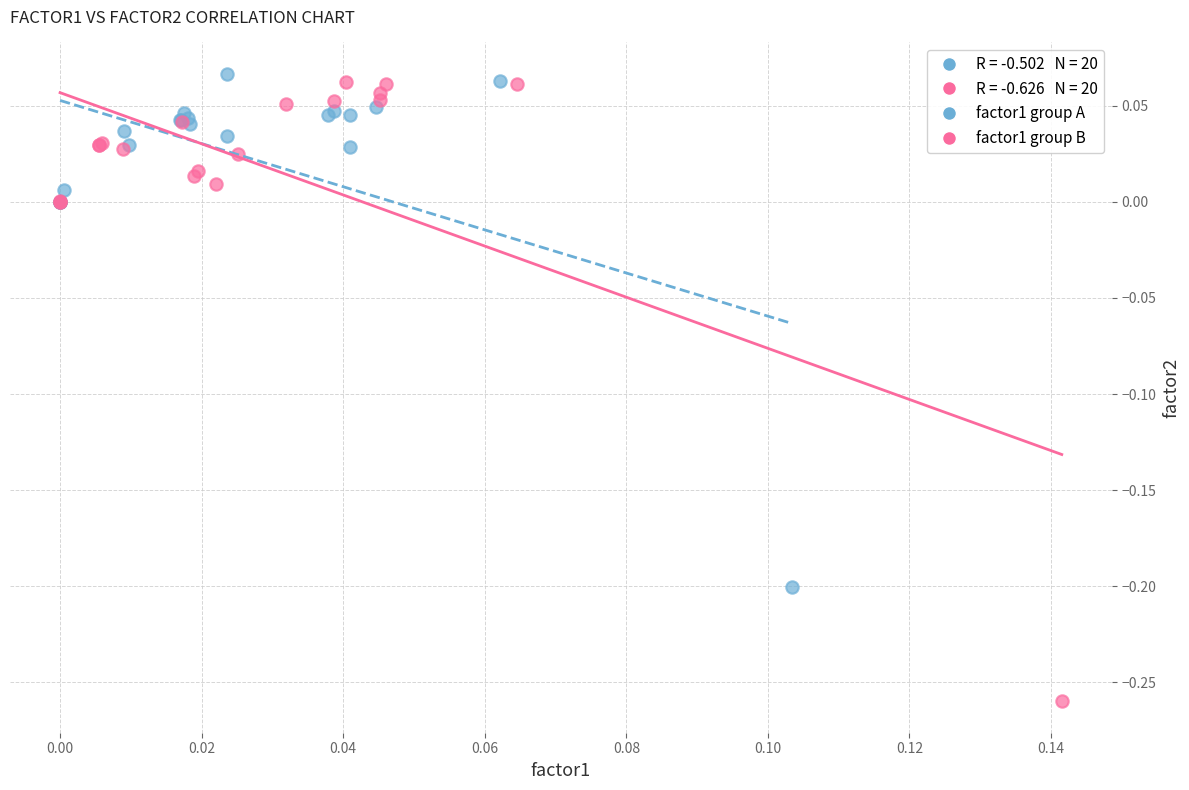

Which series contains the lowest Y value?

factor1 group B